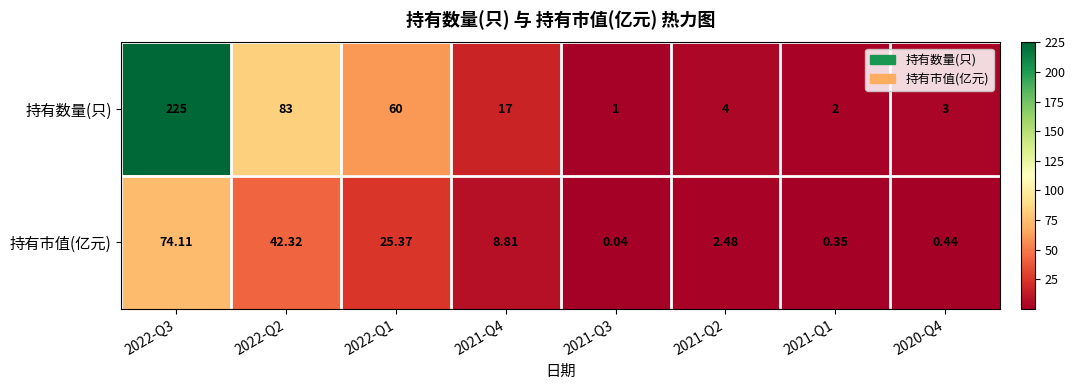

Which series has the largest range (max minus min)?

持有数量(只)